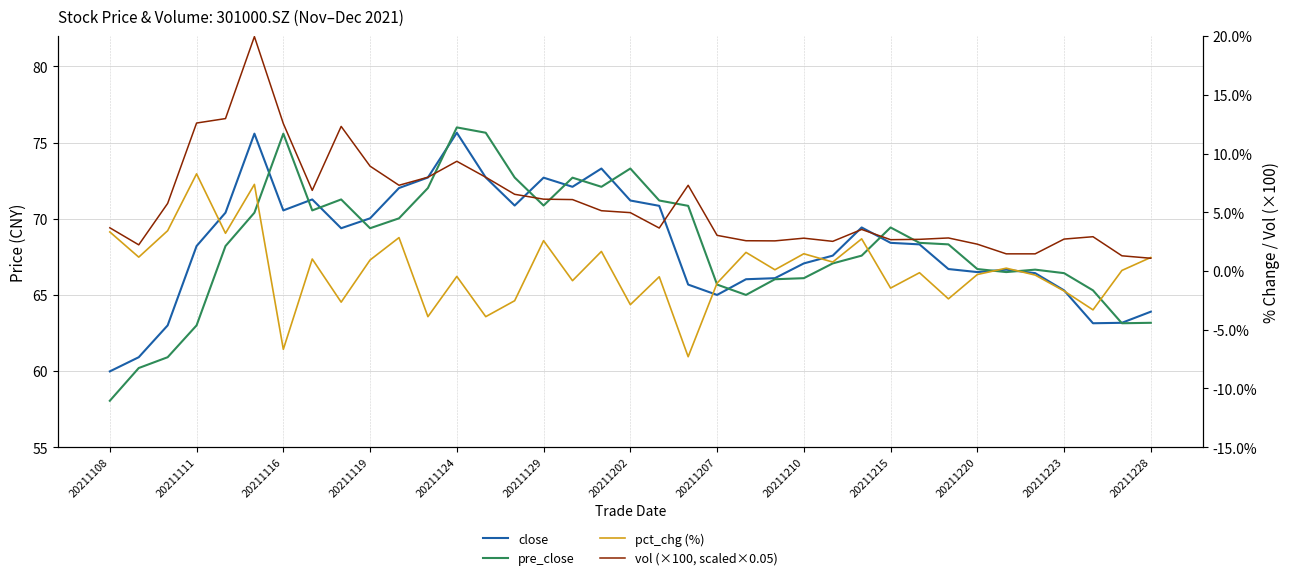

Rank the series by their maximum value, from lowest to highest.

pct_chg (%), vol (×100, scaled×0.05), close, pre_close